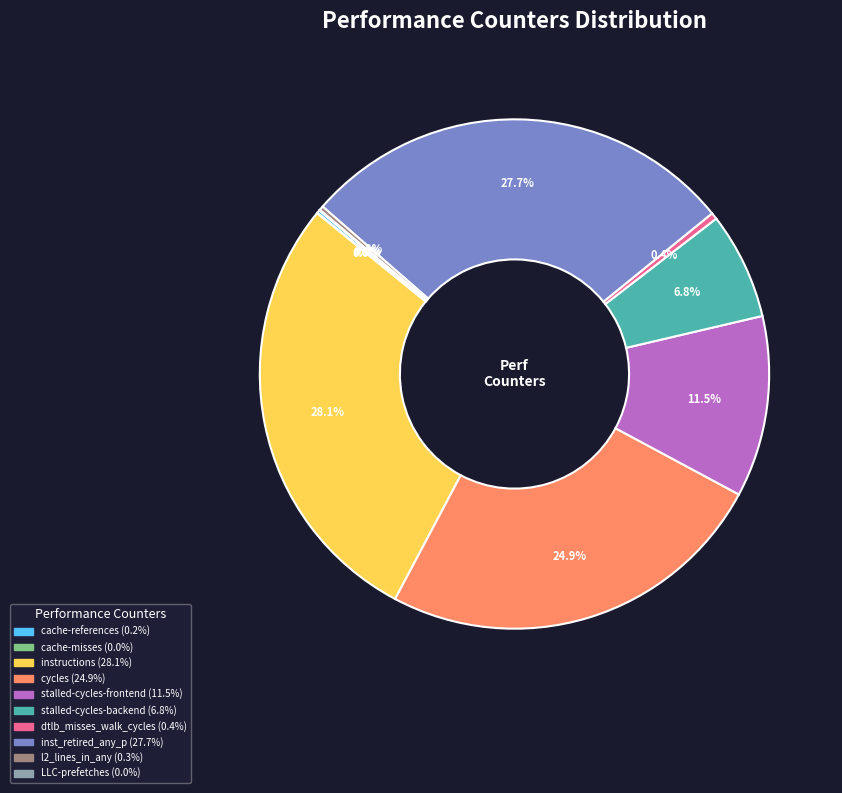

What percentage is the instructions slice, to the nearest percent?

28%